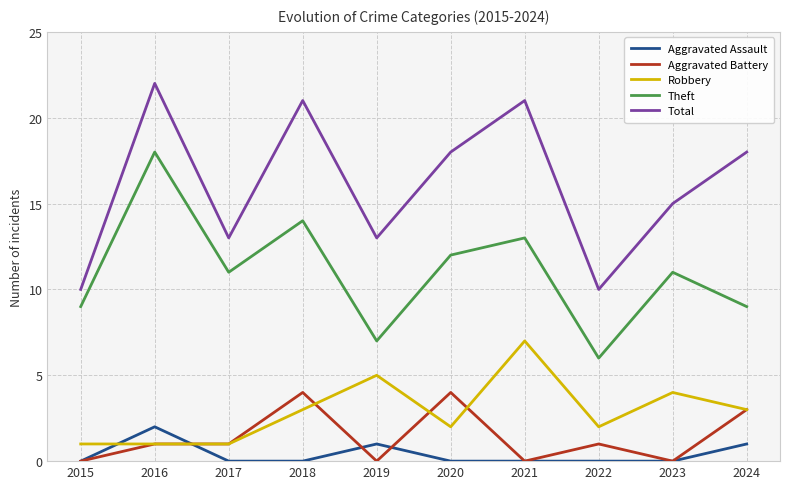

The value of Robbery at 2018 is 3. True or false?

True